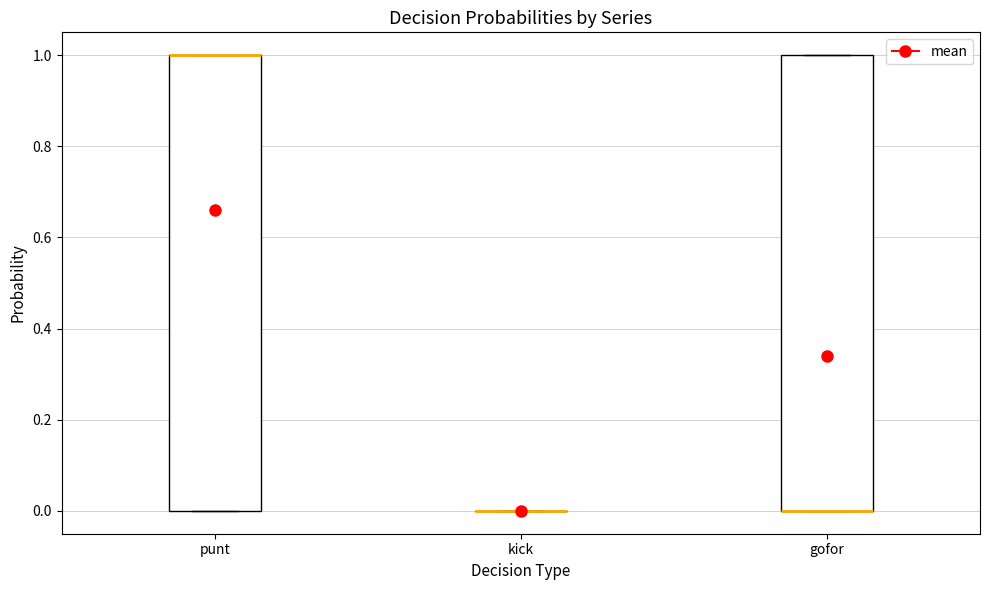

Reading left to right, transcribe this box plot: for each box, give where its median line is, the range the box spans, and where its two whiskers end, as read against the y-axis. The values are not printed on the chart, so give them approximately, as read against the axis.

punt: median 1 (drawn on the box's upper edge), box 0 to 1, whiskers 0 to 1
kick: box collapsed to a line at 0, whiskers 0 to 0
gofor: median 0 (drawn on the box's lower edge), box 0 to 1, whiskers 0 to 1